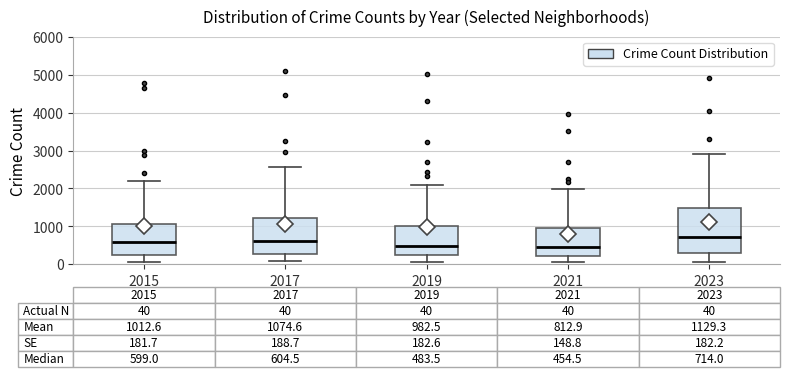

Which box has the highest median line?

2023